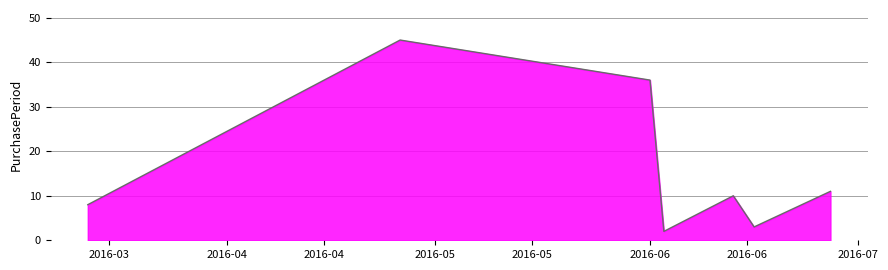

What is the maximum value shown in the chart?

45